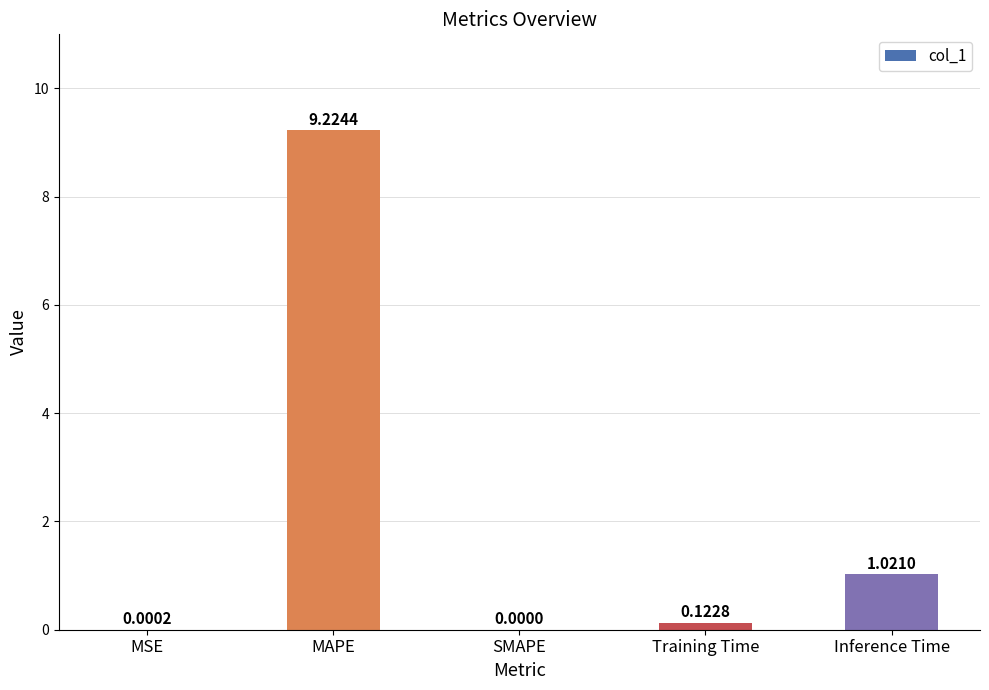

Where is the data nearest to the value 4?

Inference Time